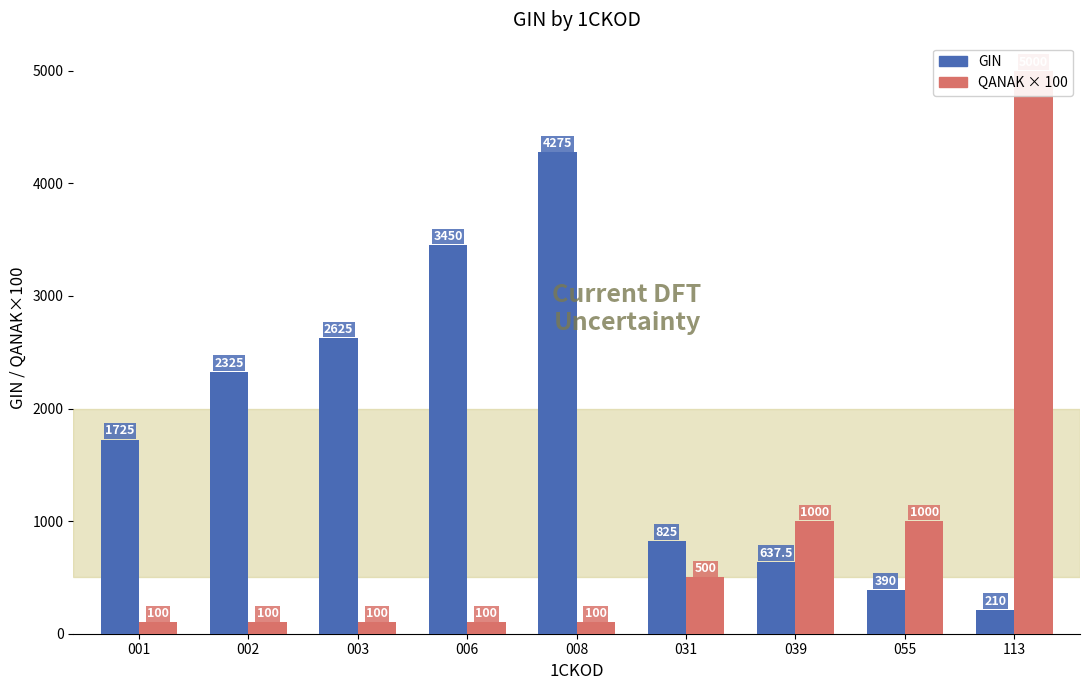

At which category is the sum across all series the highest?

113